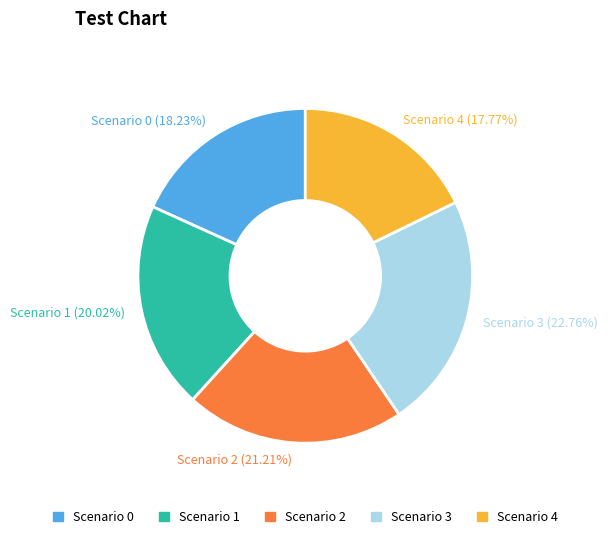

Is there a majority slice in this chart?

No